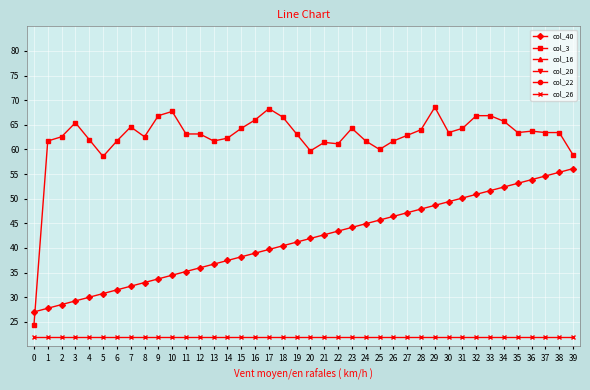

What is the value of the col_22 point at the 18th from the left?

19.5